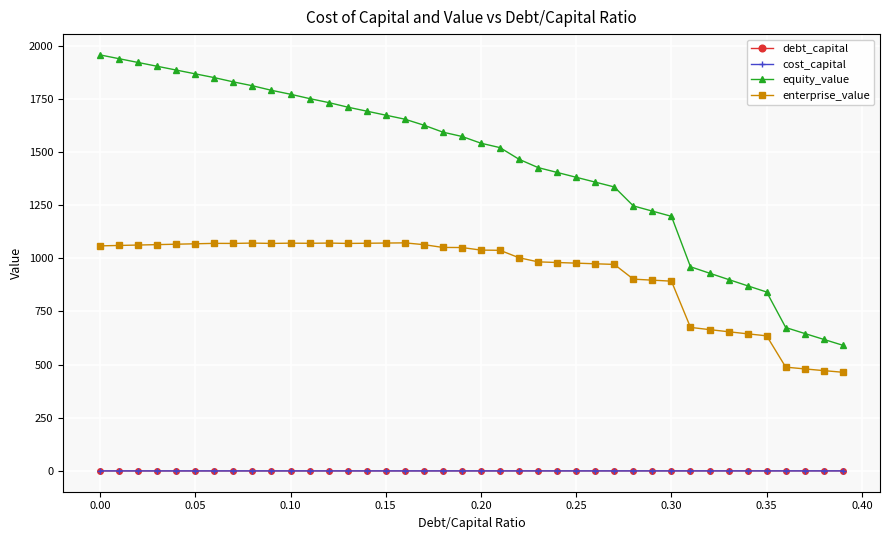

What is the greatest value displayed?

1956.1